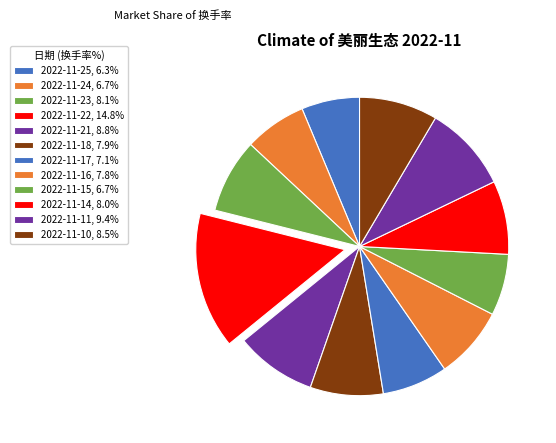

To the nearest percent, what is the average slice percentage?

8%